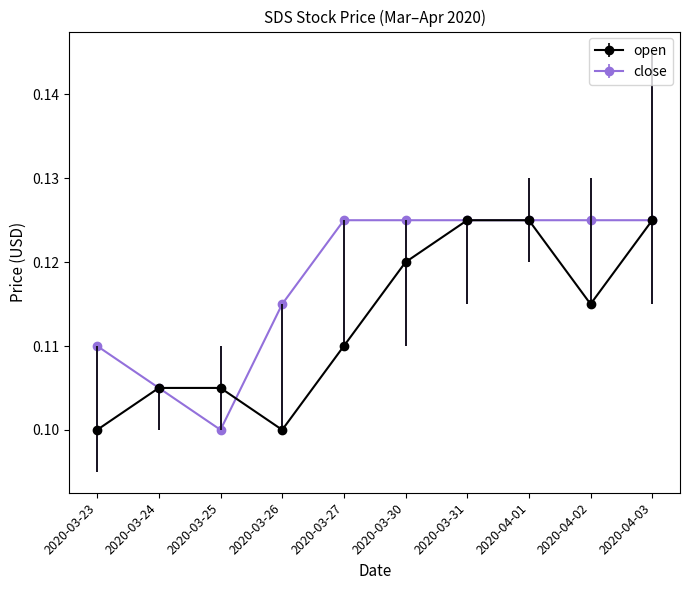

What is the label of the 9th point from the left?

2020-04-02